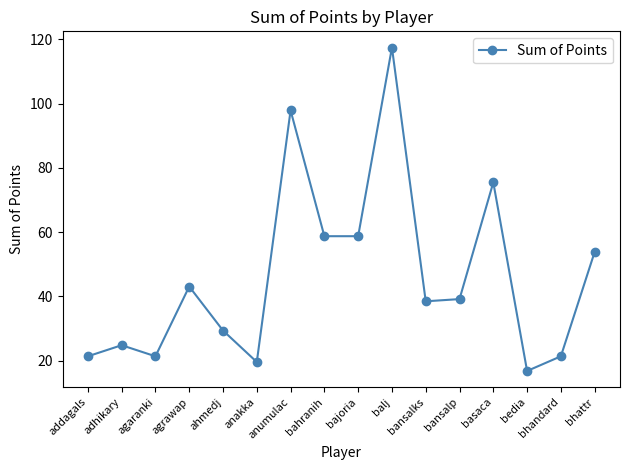

How many interior local peaks (higher than both neighbors) does the data have?

5